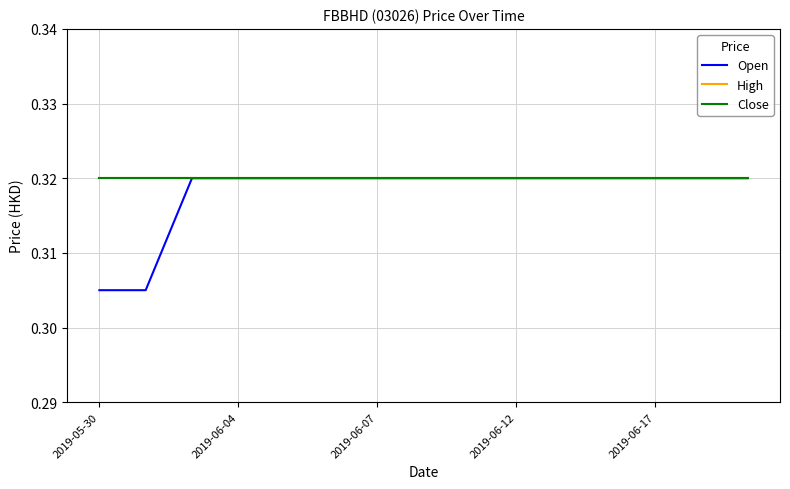

Does the chart display data point markers on the line(s)?

No